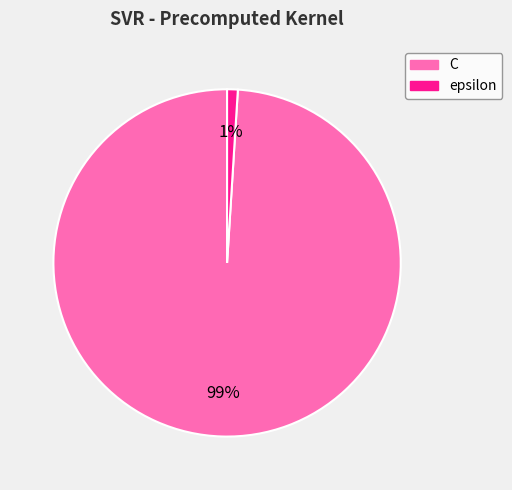

Which slice is the smallest?

epsilon